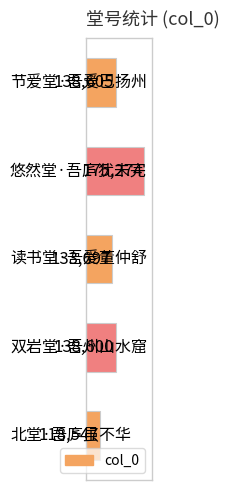

What is the value of the 4th bar from the top?

138600